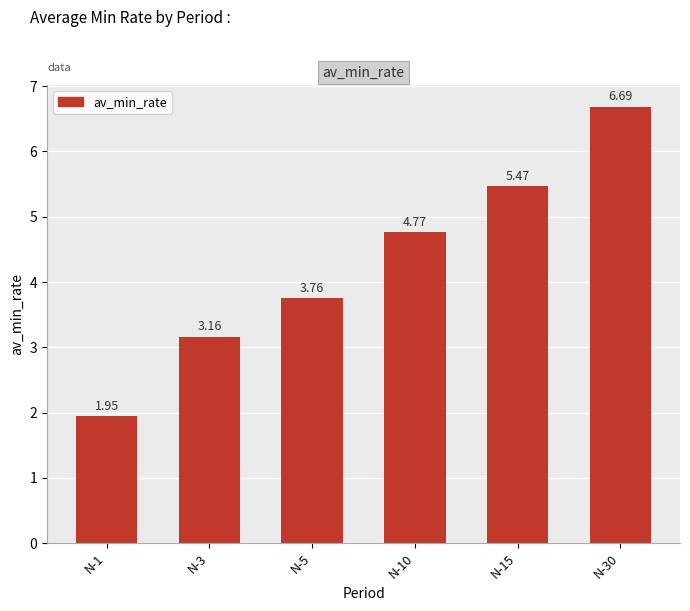

Which label corresponds to the largest value in the chart?

N-30